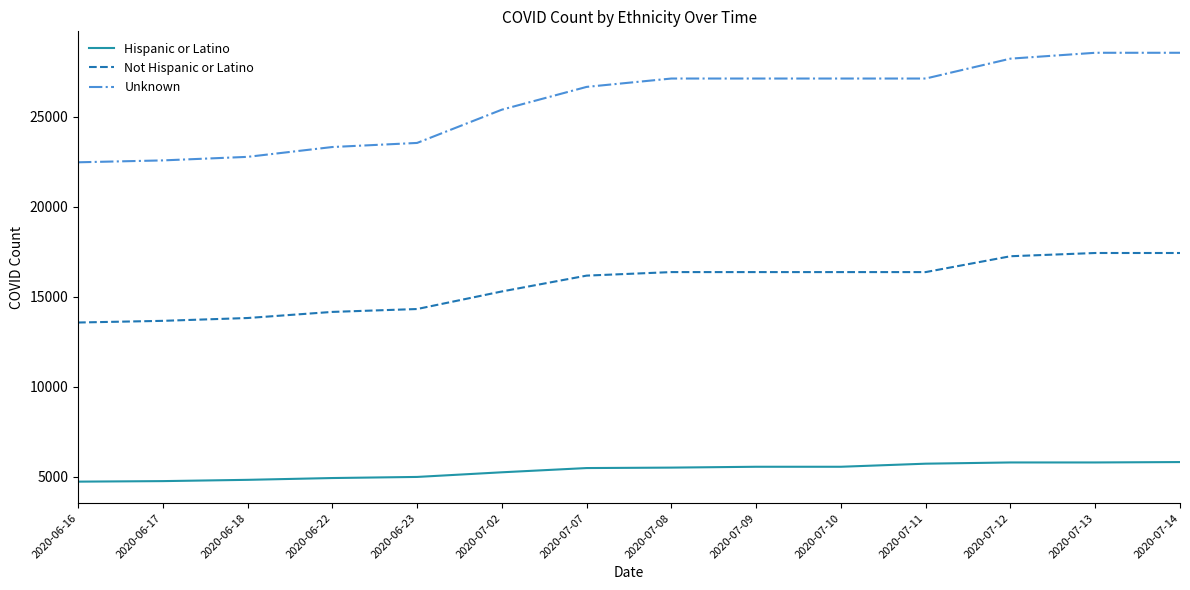

How many categories are shown in the chart?

14